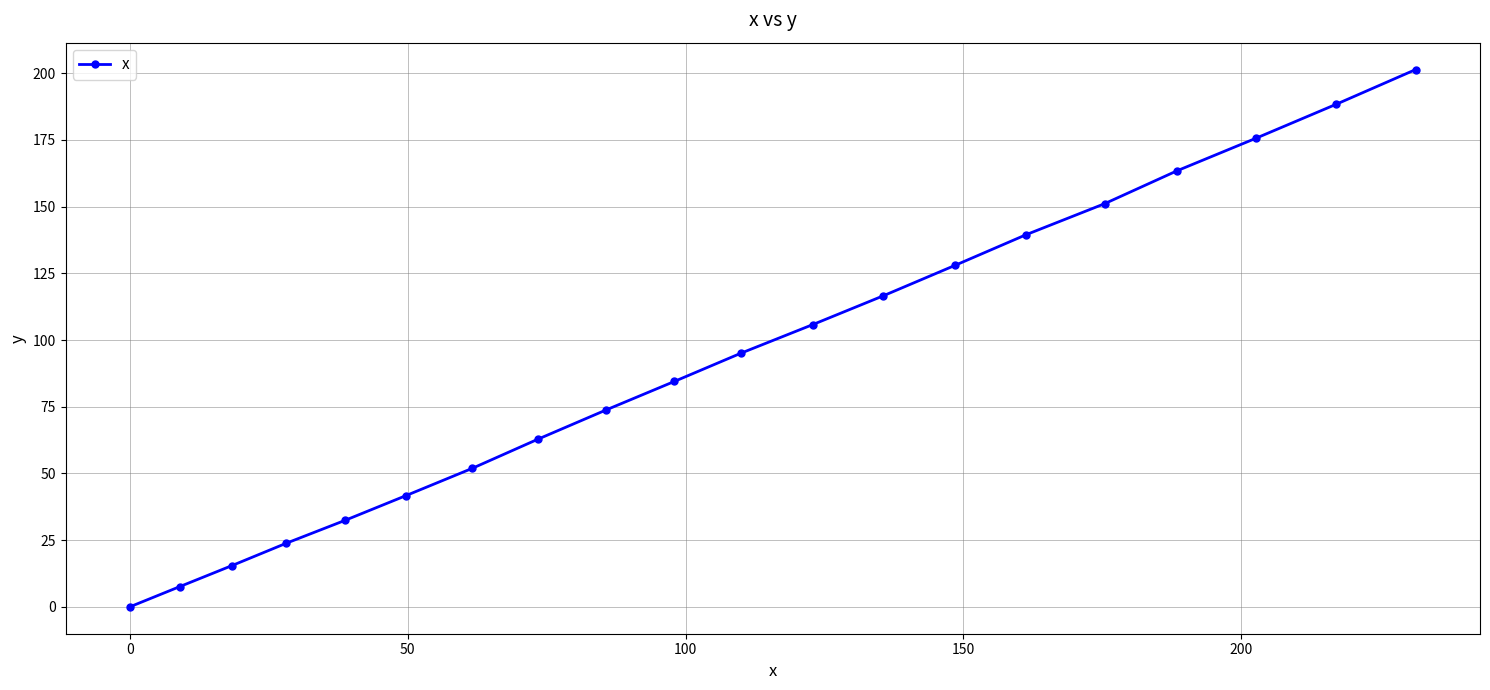

Reading left to right, what are all the values shown in this chart?

0.0	7.6	15.4	23.8	32.4	41.7	51.9	62.9	73.8	84.5	95.1	105.8	116.6	128.0	139.5	151.1	163.4	175.6	188.3	201.4